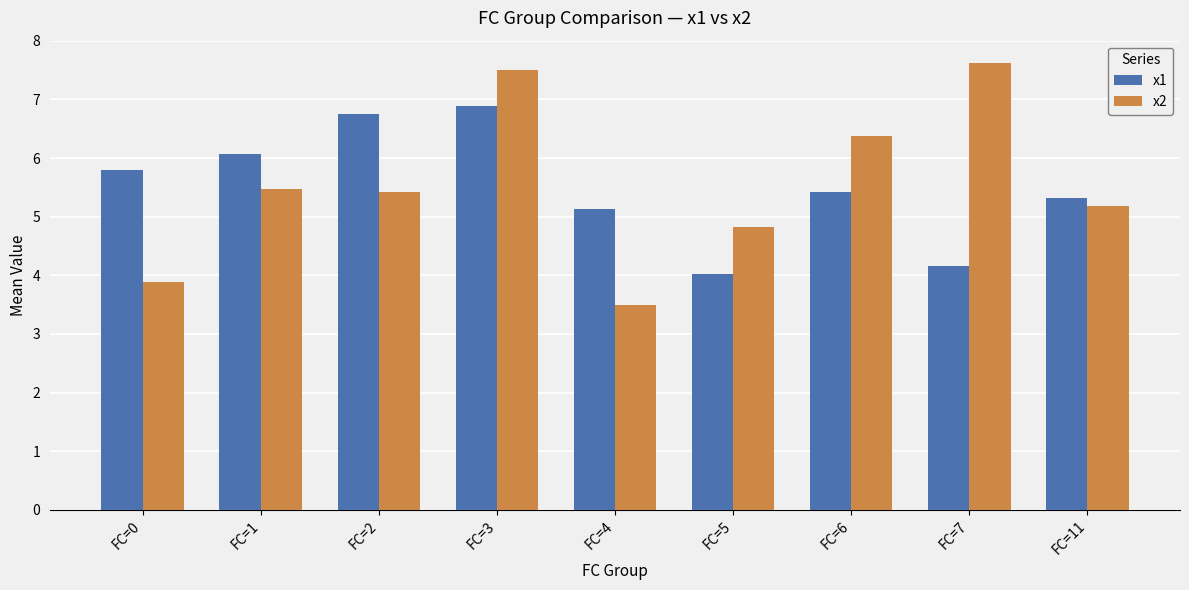

At FC=5, list the series in order from largest to smallest.

x2, x1